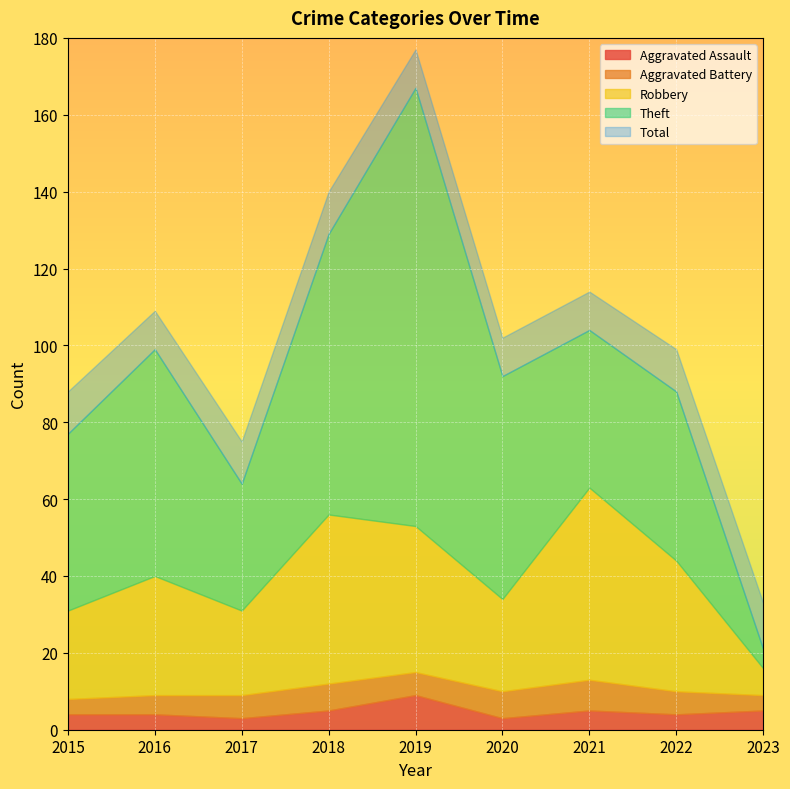

Between 2016 and 2015, which is larger?

2016